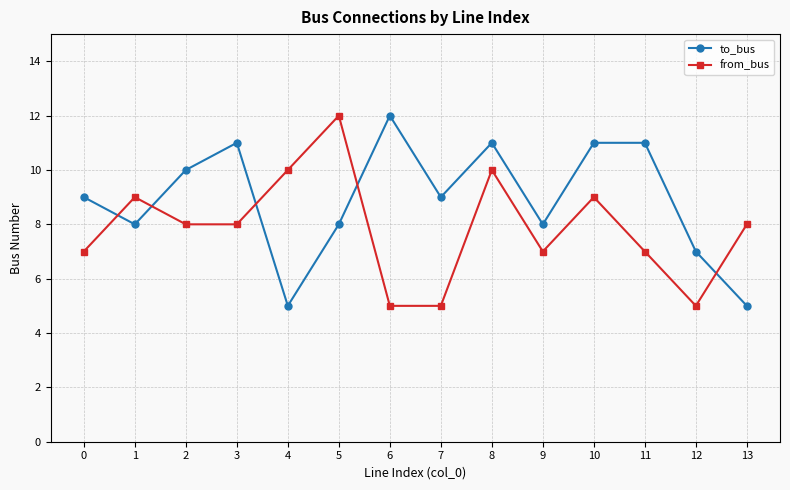

True or false: from_bus has more than 0 points higher than both neighbors.

True